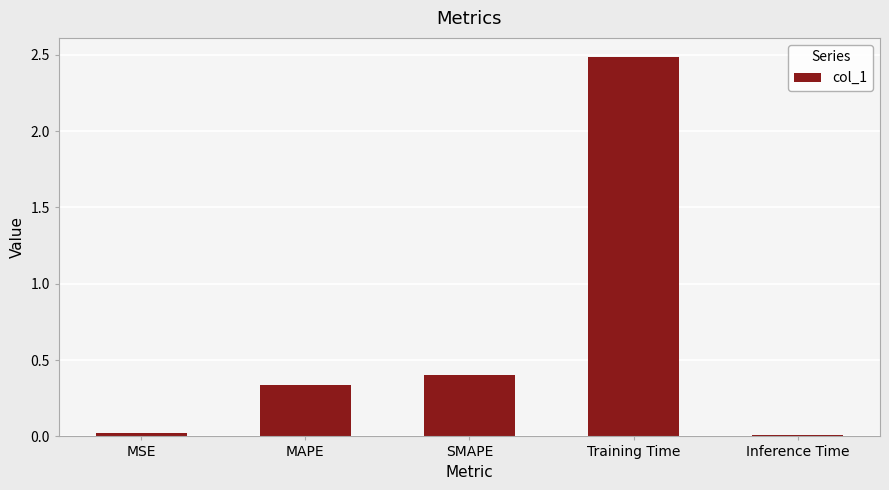

Are the bars horizontal?

No